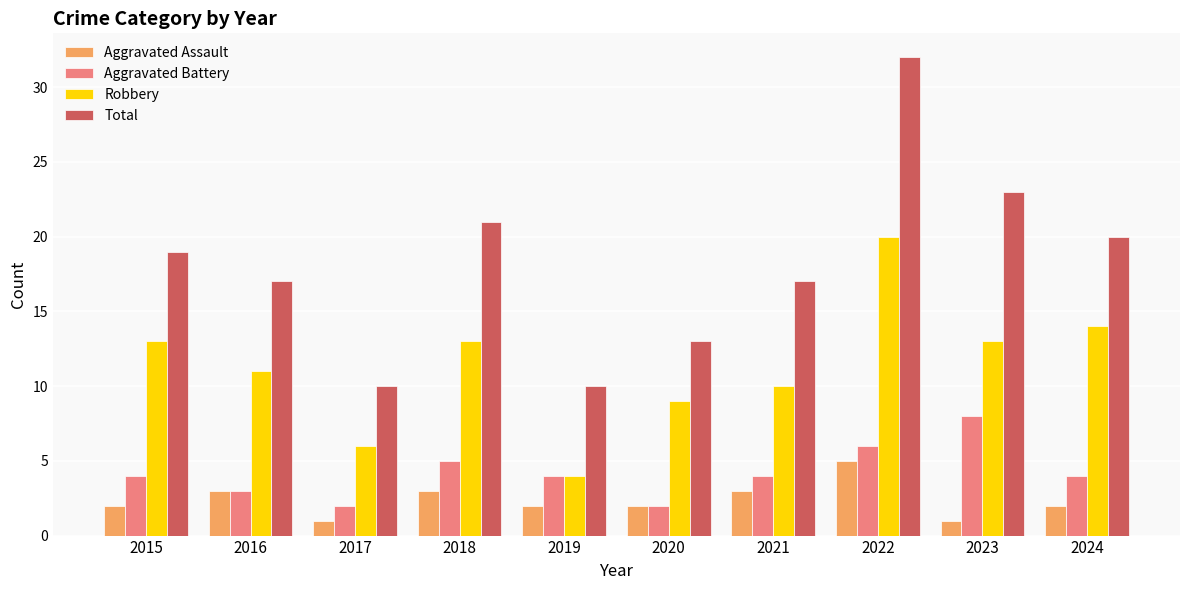

Reading right to left, transcribe all the data shown in this chart.

Aggravated Assault: 2	1	5	3	2	2	3	1	3	2
Aggravated Battery: 4	8	6	4	2	4	5	2	3	4
Robbery: 14	13	20	10	9	4	13	6	11	13
Total: 20	23	32	17	13	10	21	10	17	19